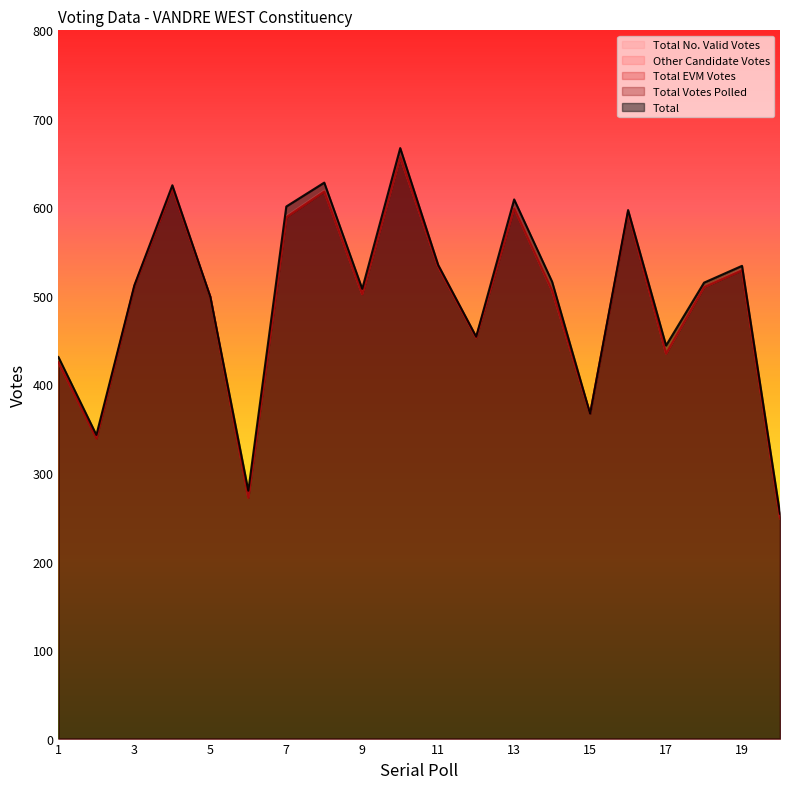

True or false: Other Candidate Votes and Total EVM Votes intersect in this chart.

False